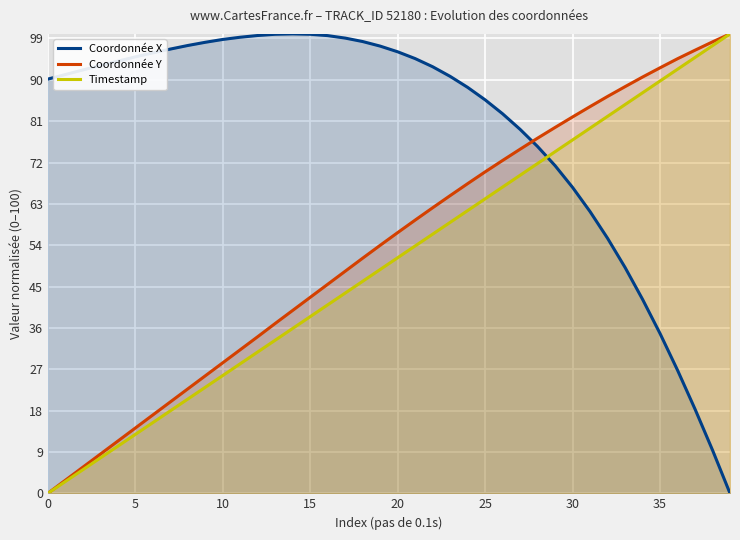

What is the difference between the maximum and minimum values in the Coordonnée X series?

100.0